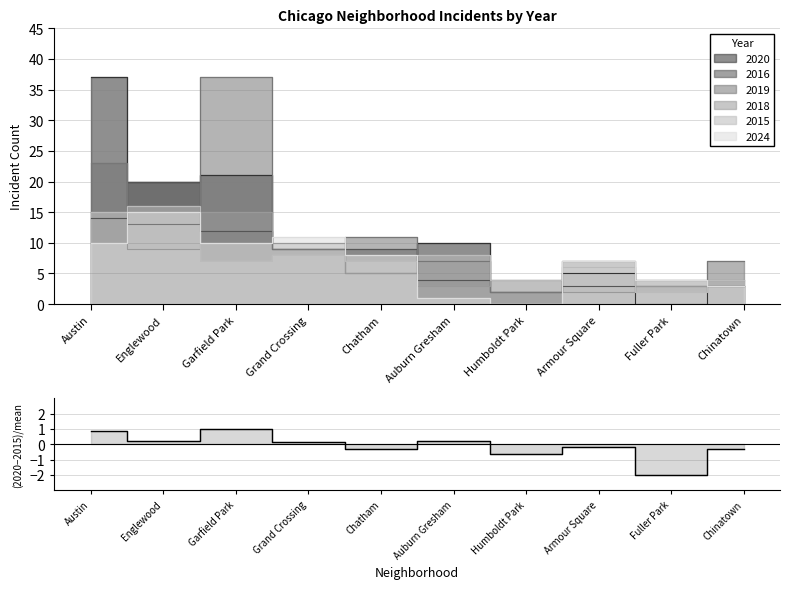

What is the sum of all values?

-1.1